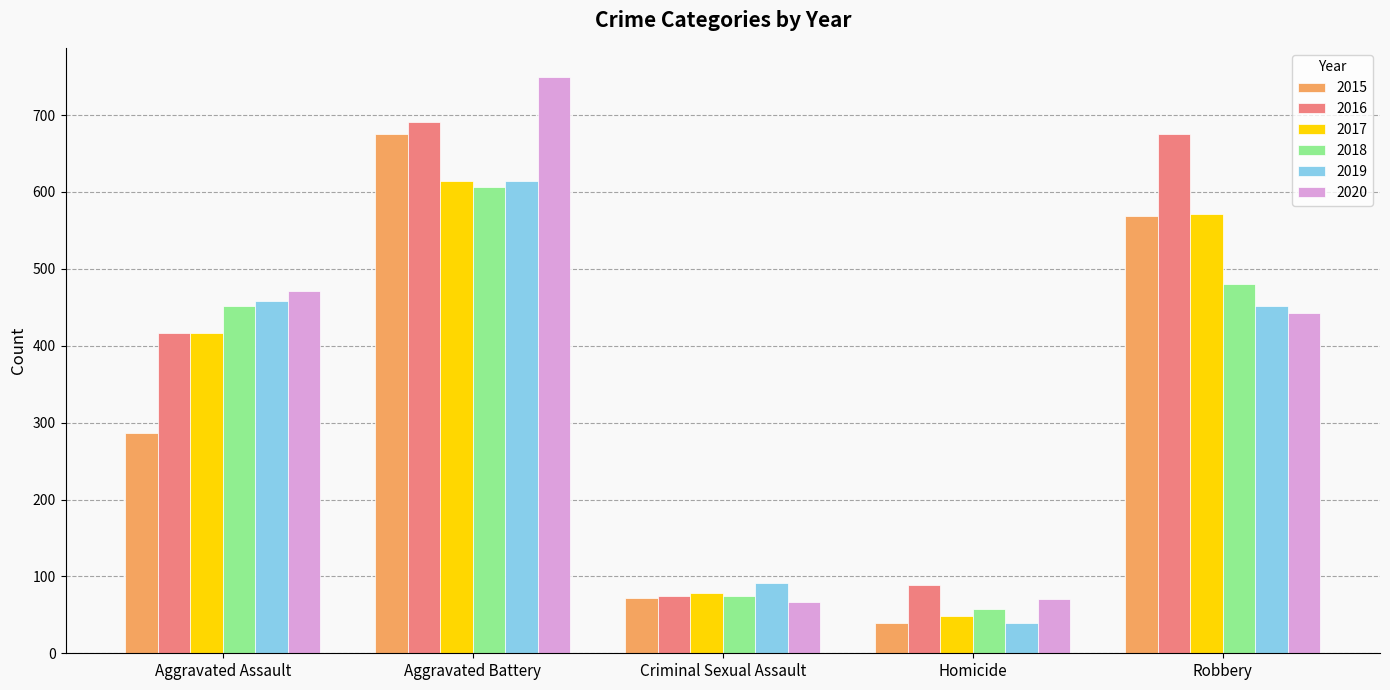

Reading left to right, transcribe all the data shown in this chart.

2015: 286	676	72	39	569
2016: 417	691	75	89	676
2017: 416	614	78	48	571
2018: 452	606	75	58	480
2019: 458	614	91	39	452
2020: 471	750	67	71	443